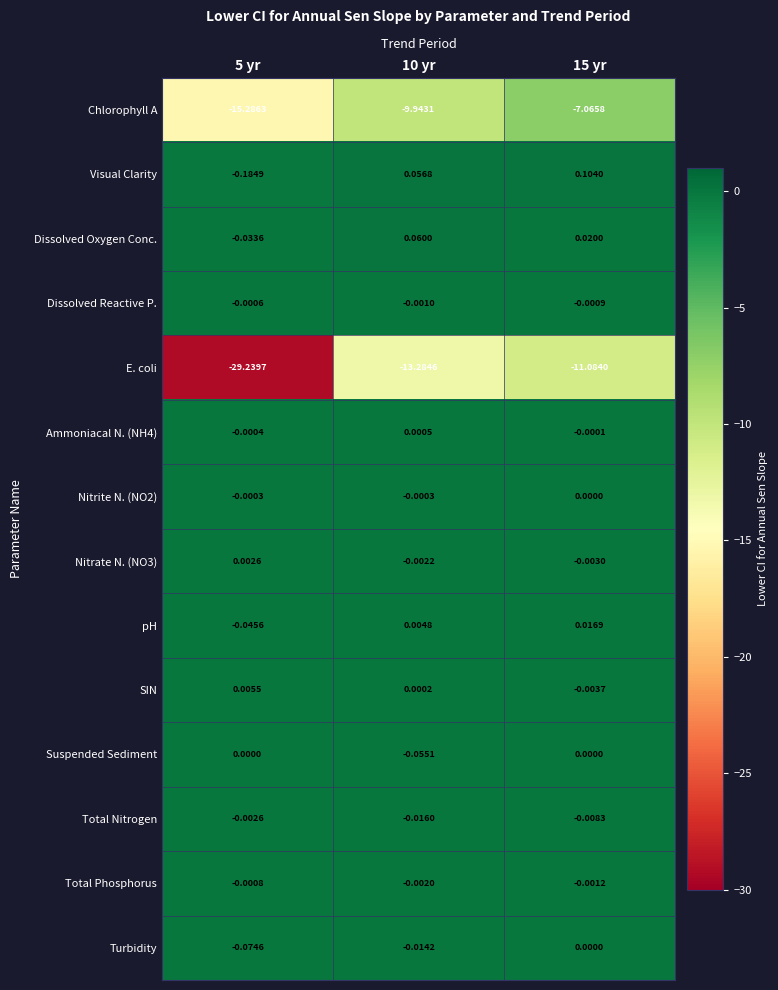

Is the value of Turbidity at 15 yr greater than the value of Visual Clarity at 10 yr?

No